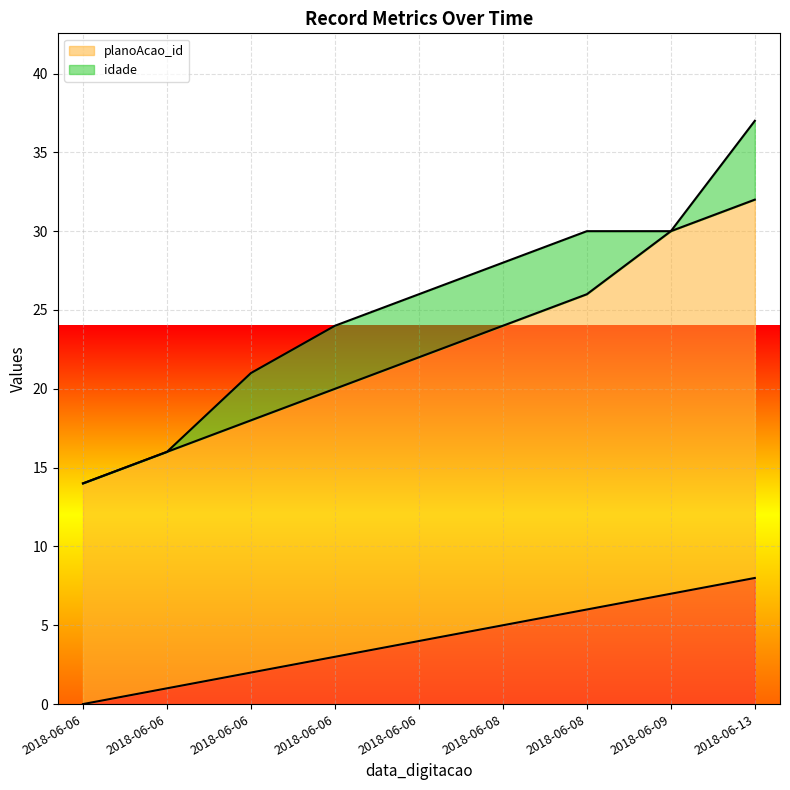

How many data points in _NúmLinha are above 4?

4